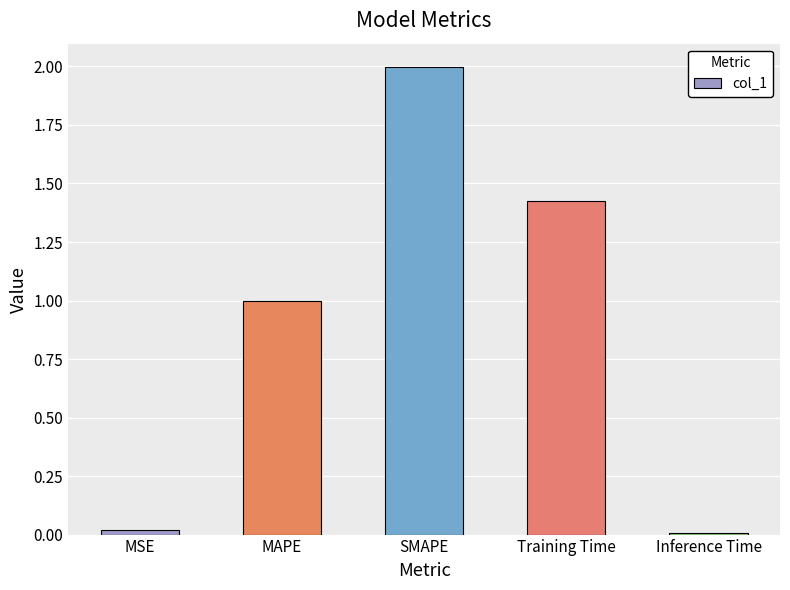

What is the change in value from SMAPE to Inference Time?

-2.0